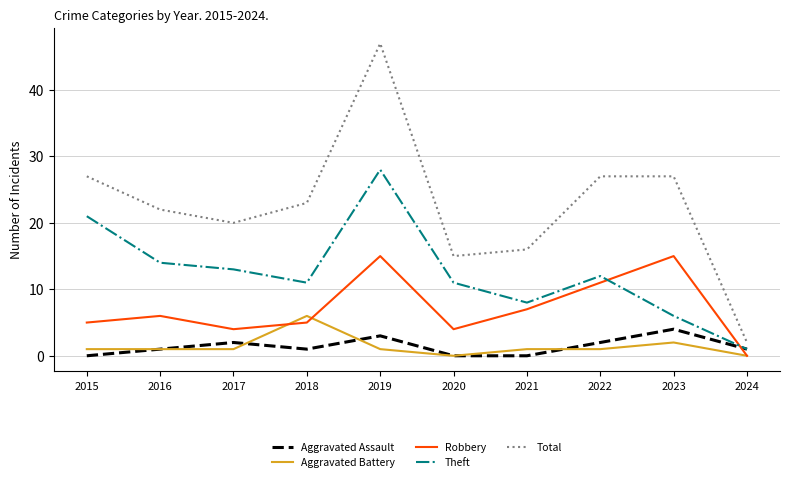

Which series has the largest range (max minus min)?

Total